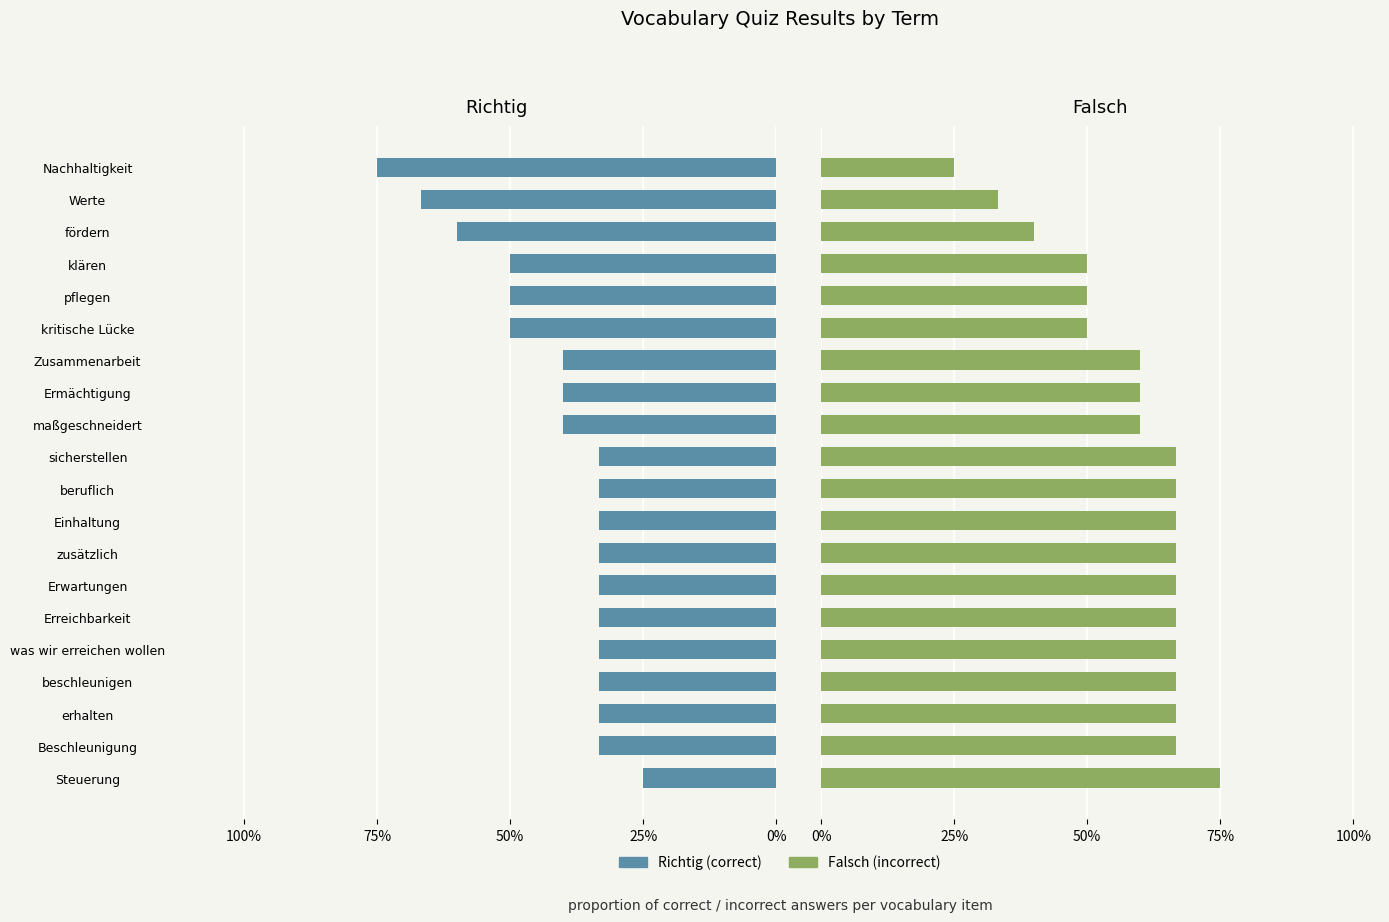

Count the Falsch values in the range 0 to 1.

20